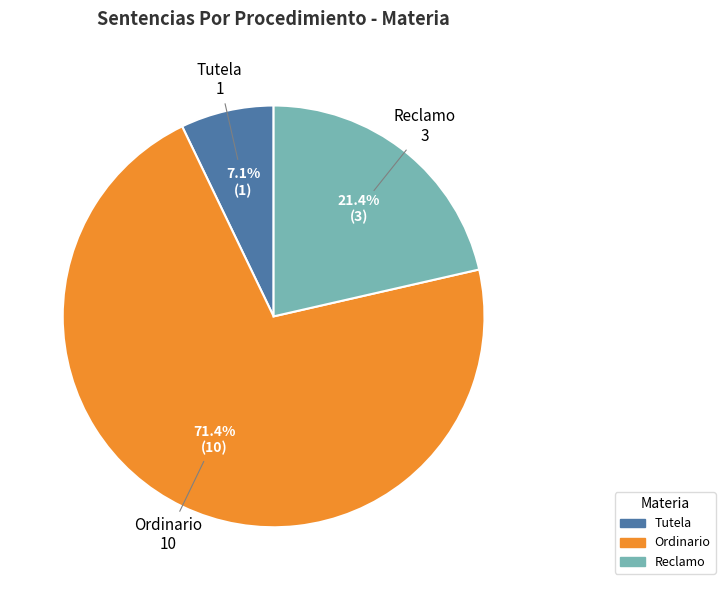

To the nearest percent, what is the difference between the Reclamo and Tutela slice percentages?

14%